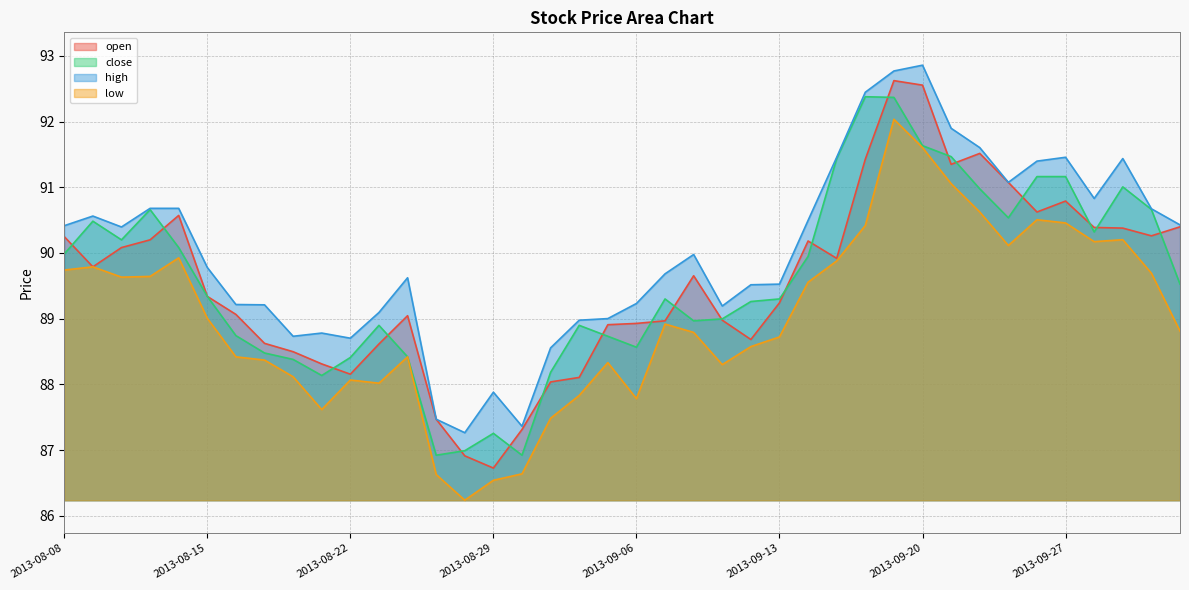

How many intersections are there between close and open?

20